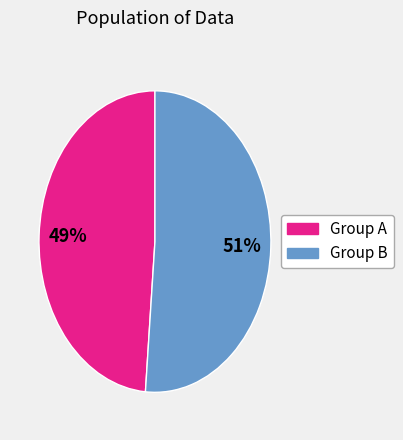

Is there any slice that represents more than half of the pie?

Yes